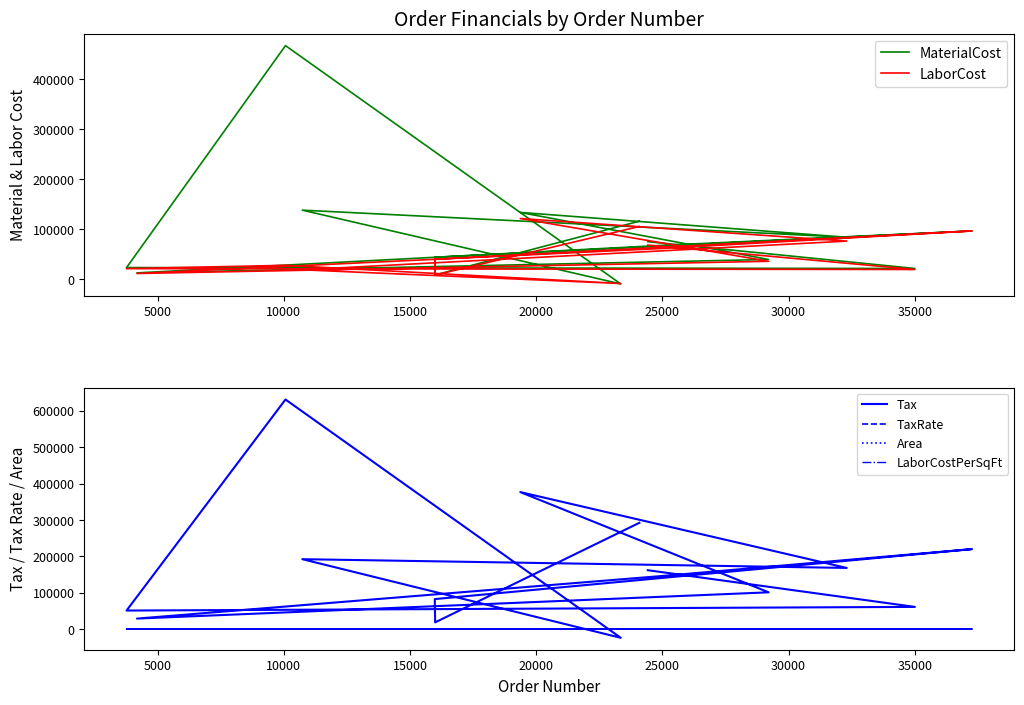

How many lines are shown in the chart?

6